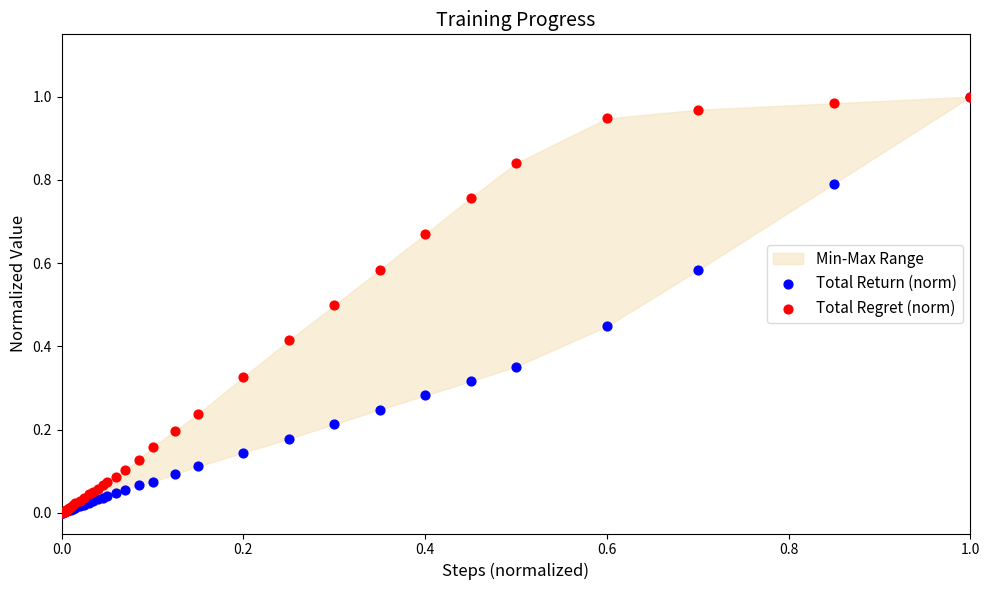

Which series has the widest spread of Y values?

Total Return (norm)